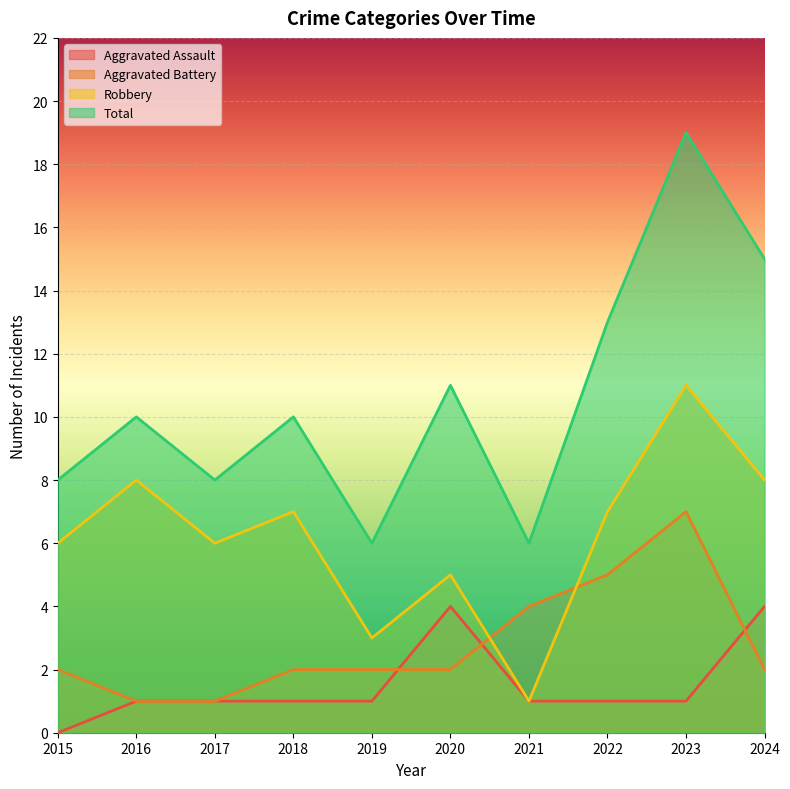

Which series changed the most between 2021 and 2024?

Total